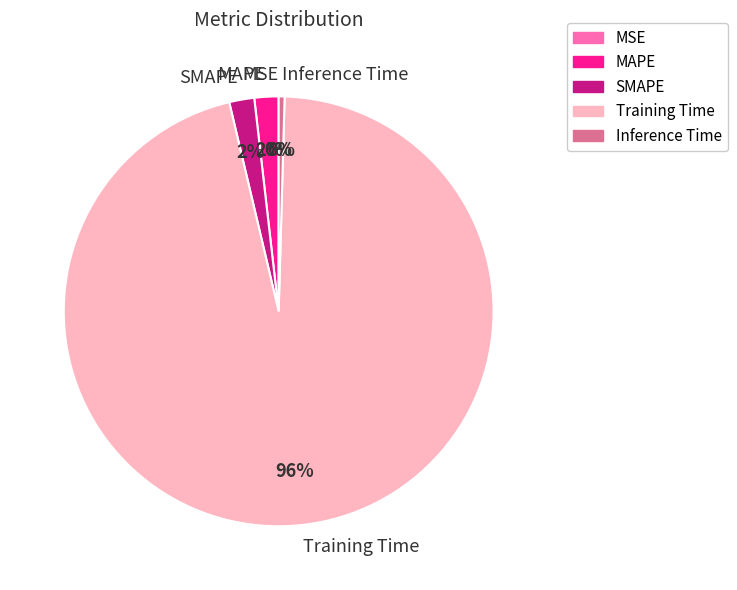

The MAPE slice represents 2% of the pie. True or false?

True